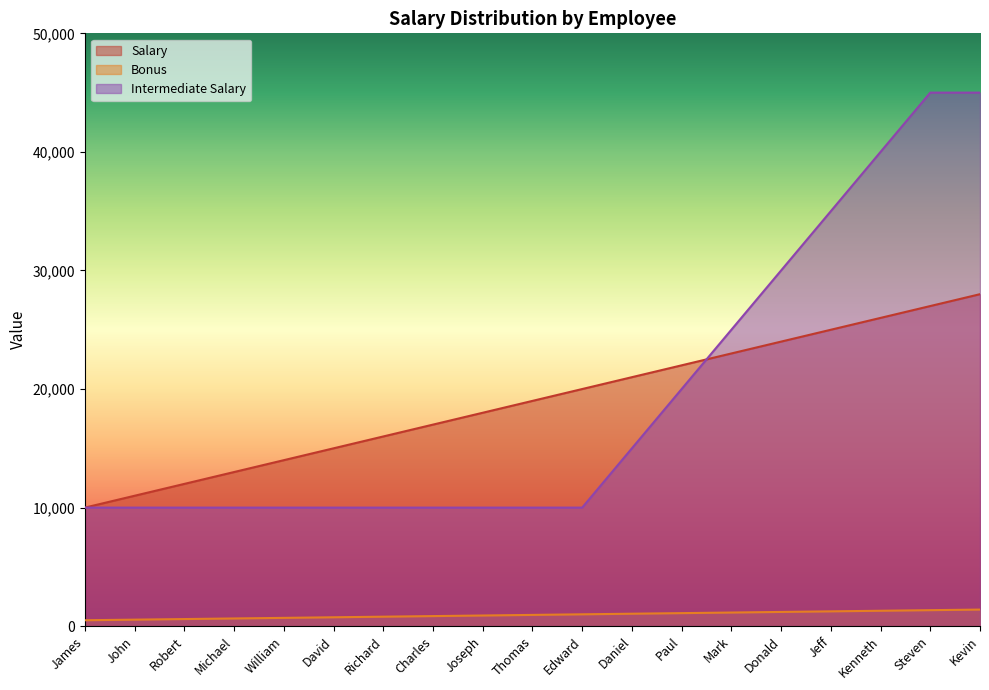

What is the maximum value for Bonus?

1400